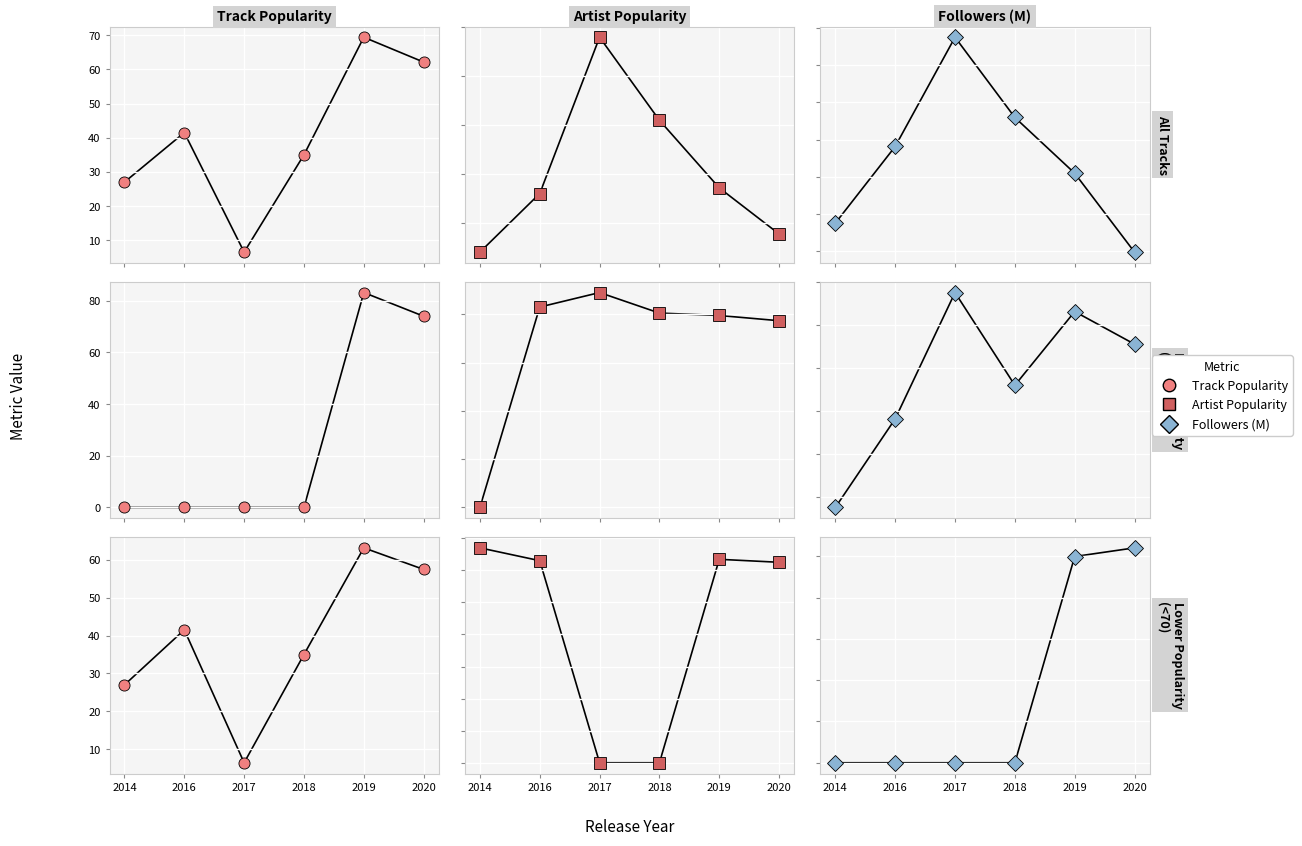

What is the approximate value of High at 2020?

2.8